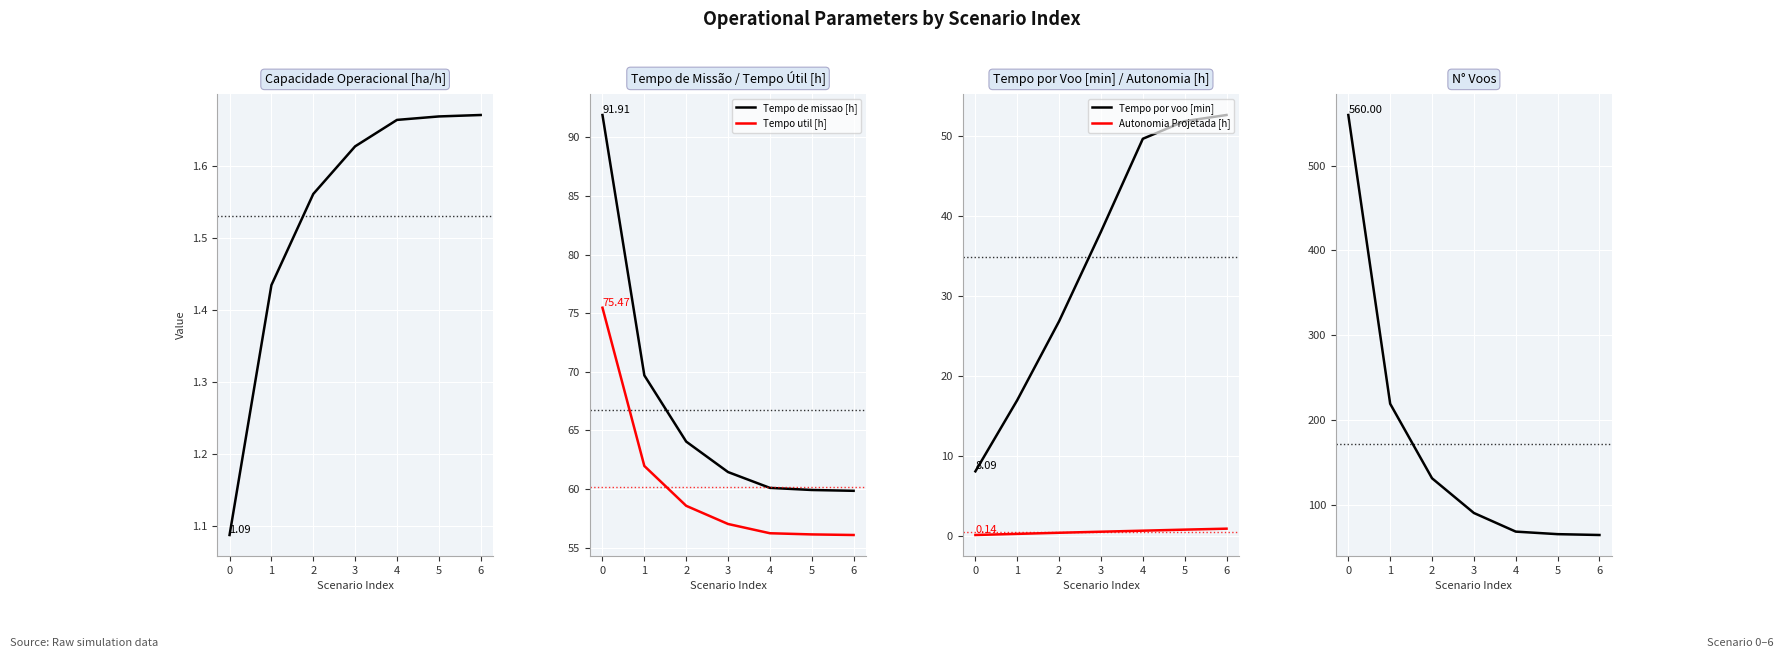

True or false: Tempo de missao [h] and Tempo util [h] cross at least once.

False